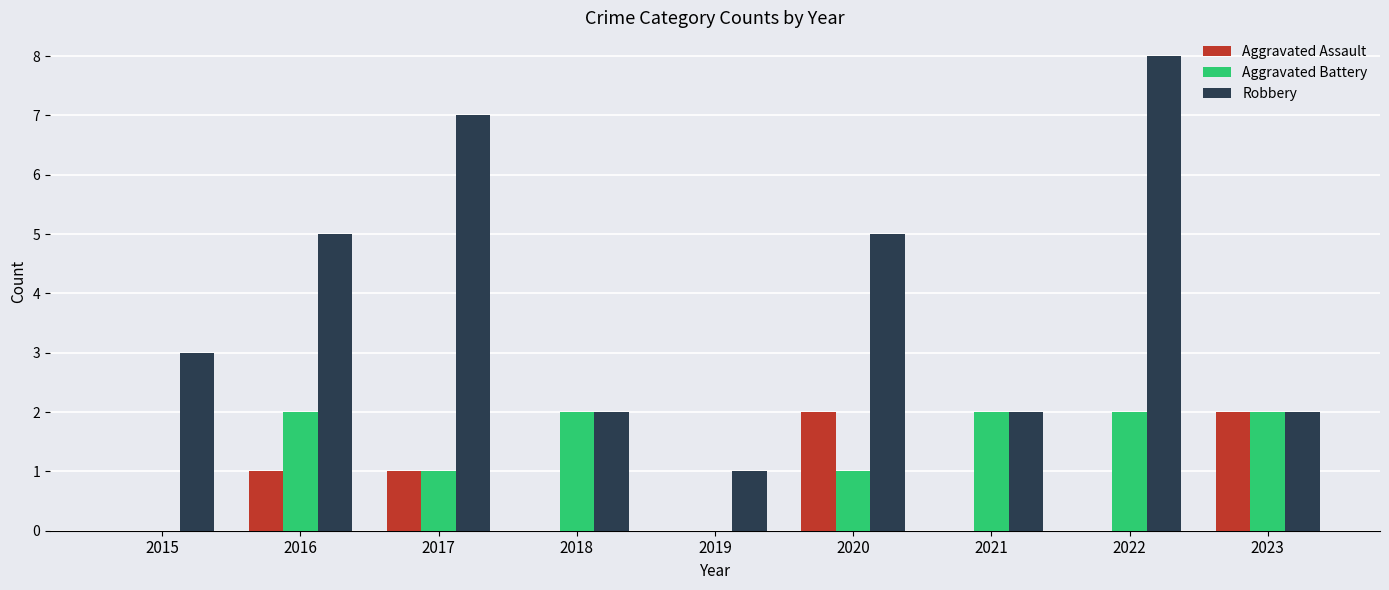

What value does the Robbery series have at 2020?

5